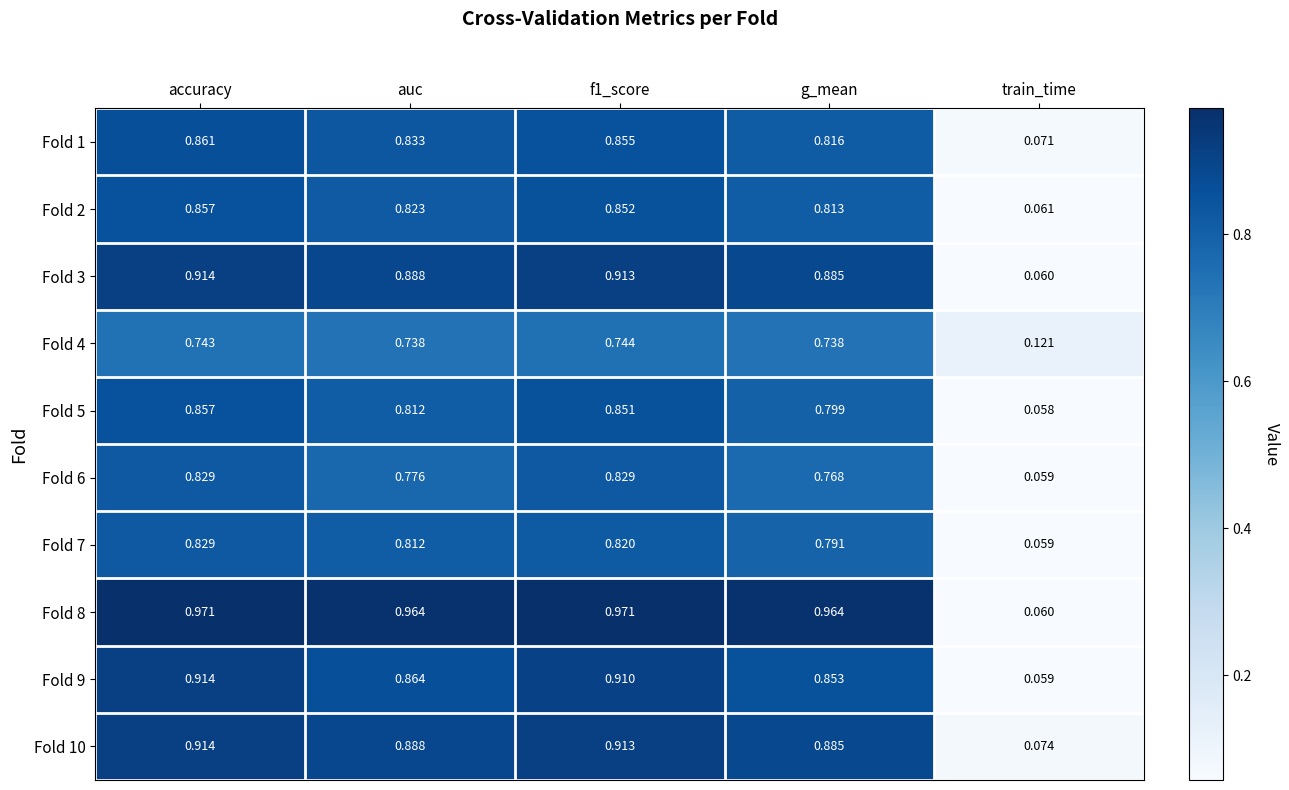

At which category does the chart reach its minimum across all series?

train_time